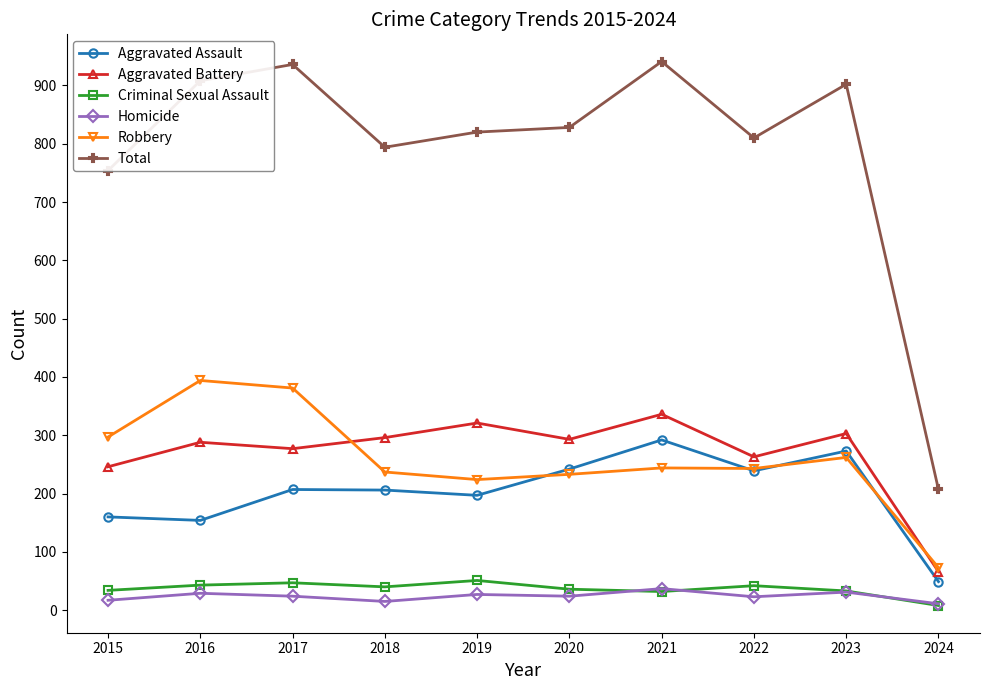

Which series has the largest range (max minus min)?

Total